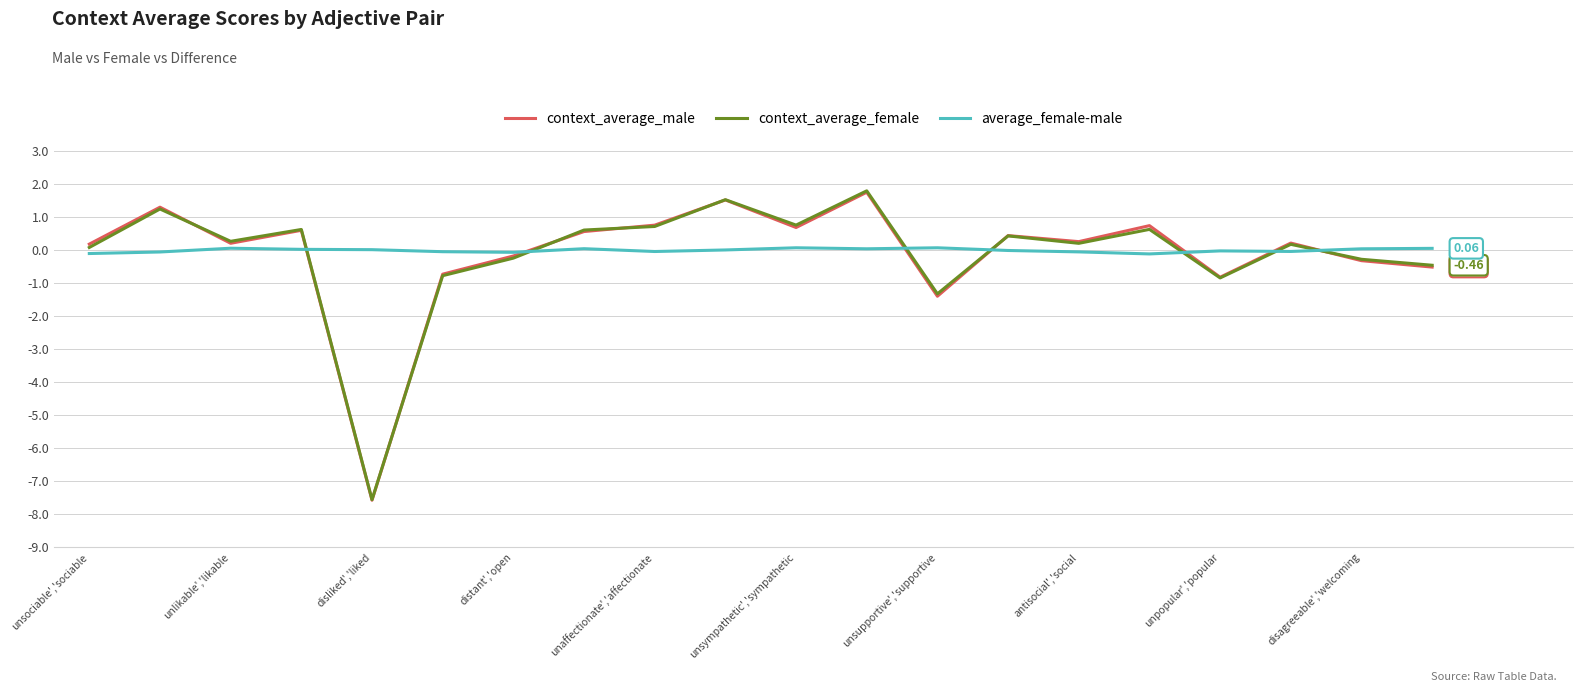

True or false: context_average_female and average_female-male intersect in this chart.

True